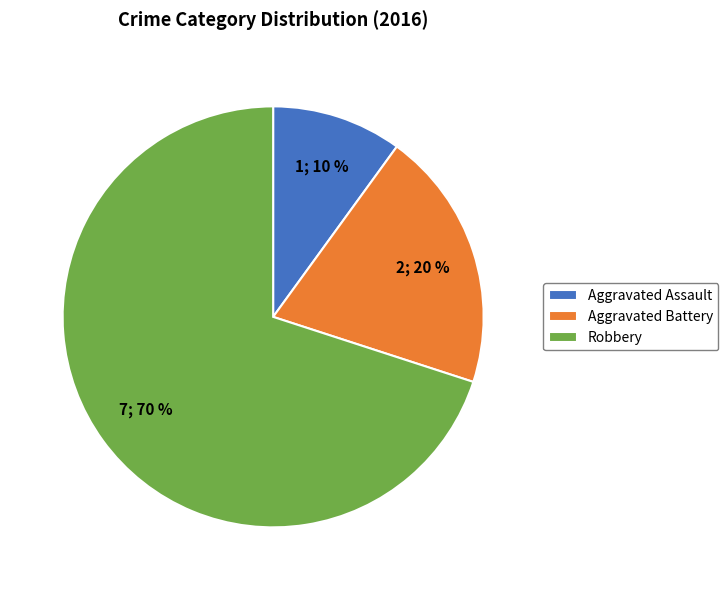

What is the ratio of the value at Aggravated Assault to the value at Aggravated Battery?

0.5